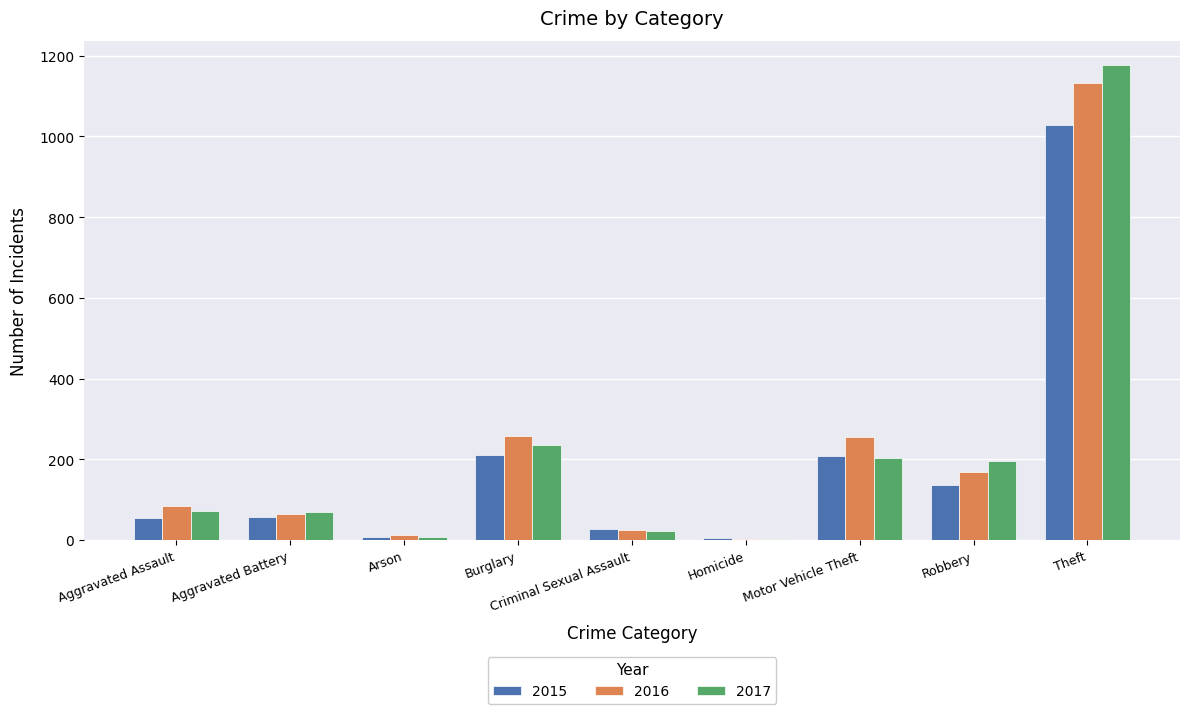

At which label does 2017 reach its peak?

Theft